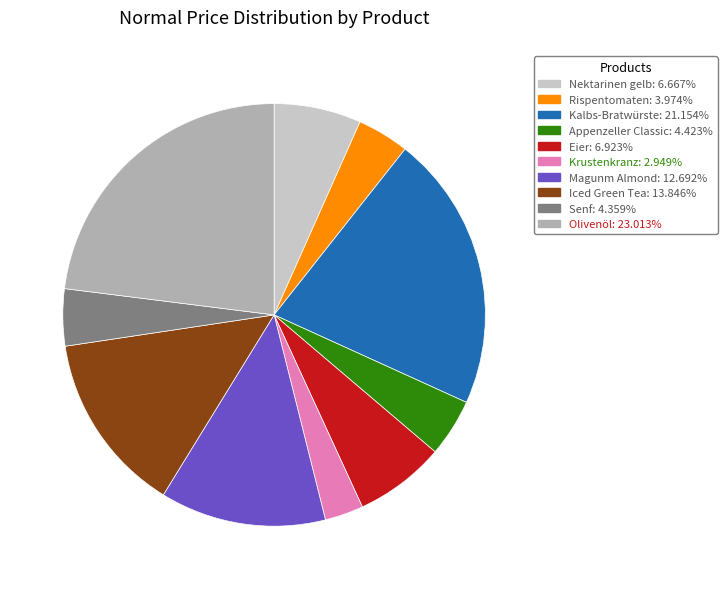

Does Rispentomaten represent more than half of the total?

No